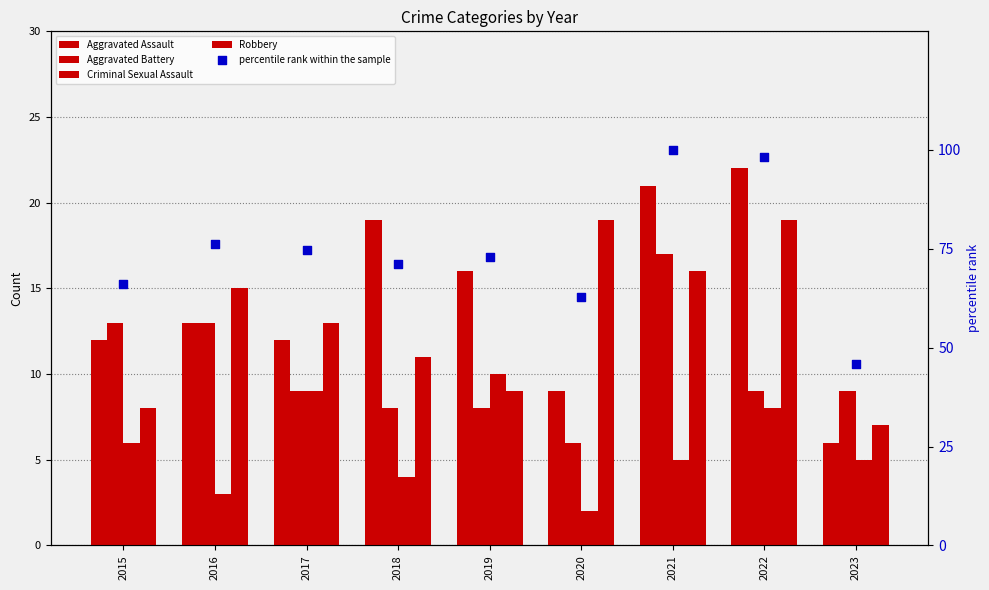

What are all the series names shown in the legend?

Aggravated Assault, Aggravated Battery, Criminal Sexual Assault, Robbery, percentile rank within the sample